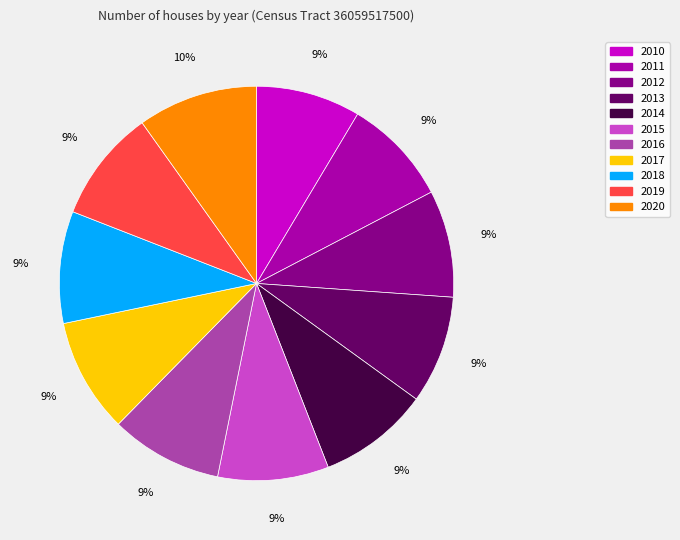

Count the number of slices in the pie.

11